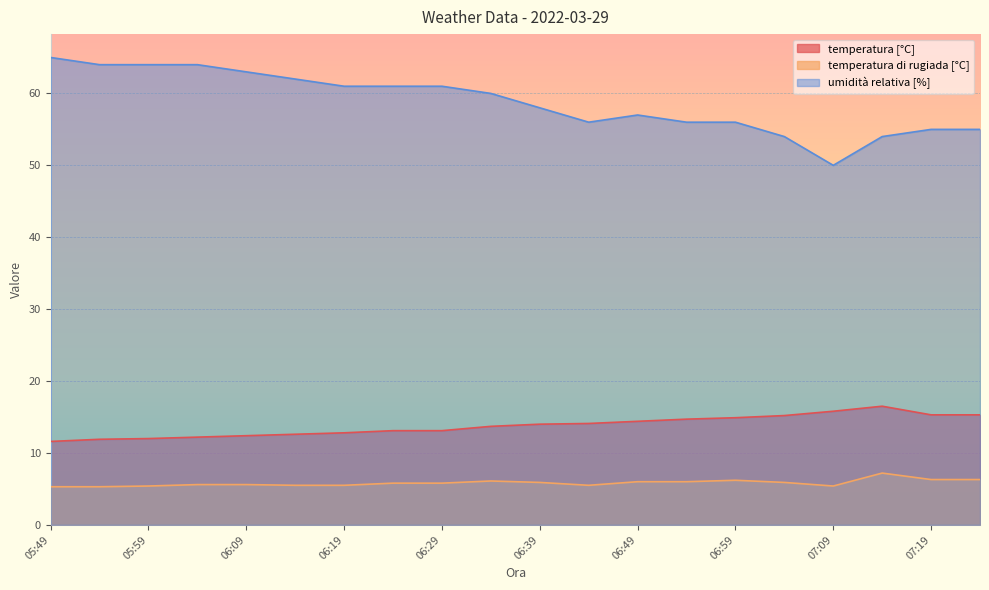

What are all the series names shown in the legend?

temperatura [°C], temperatura di rugiada [°C], umidità relativa [%]